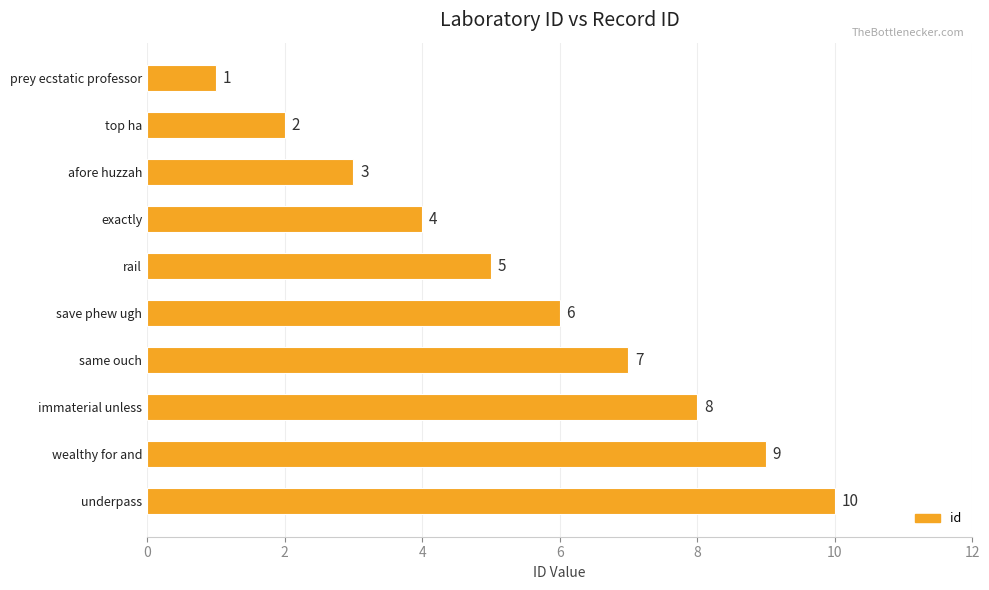

At which category does the chart reach its peak across all series?

underpass